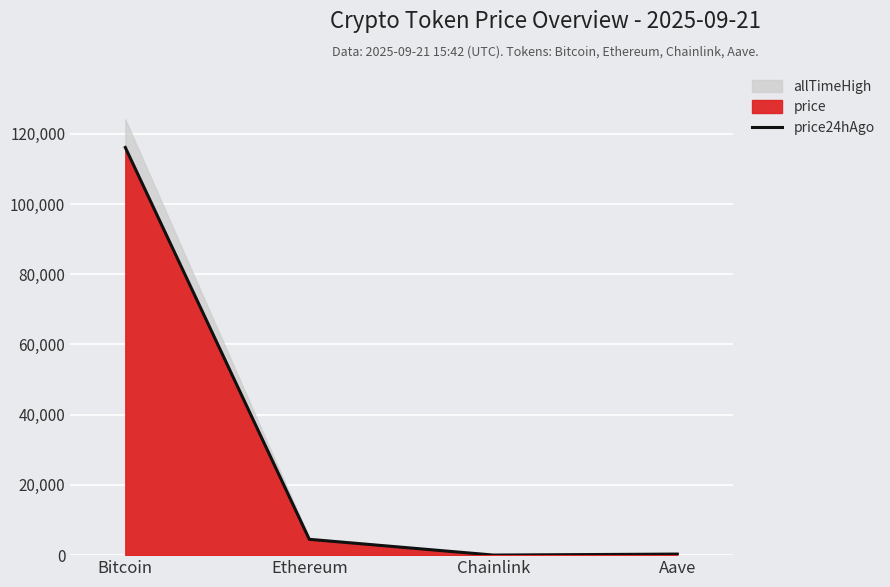

What is the average value?

30231.3